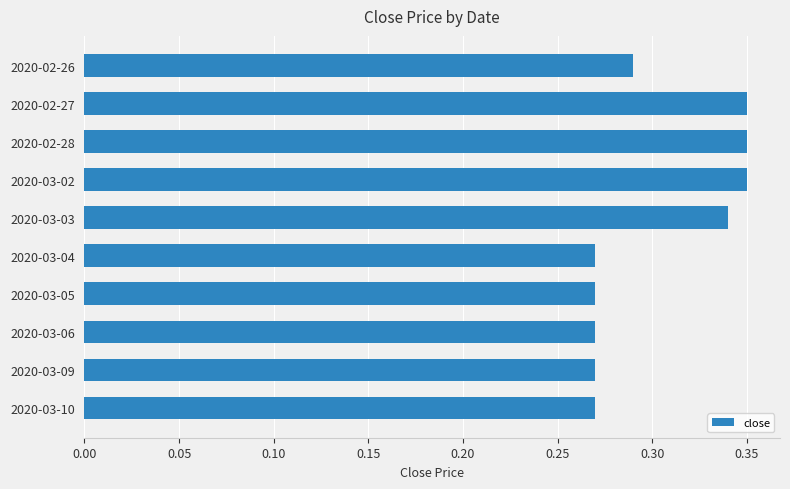

The value at 2020-03-04 is 0.4. True or false?

False